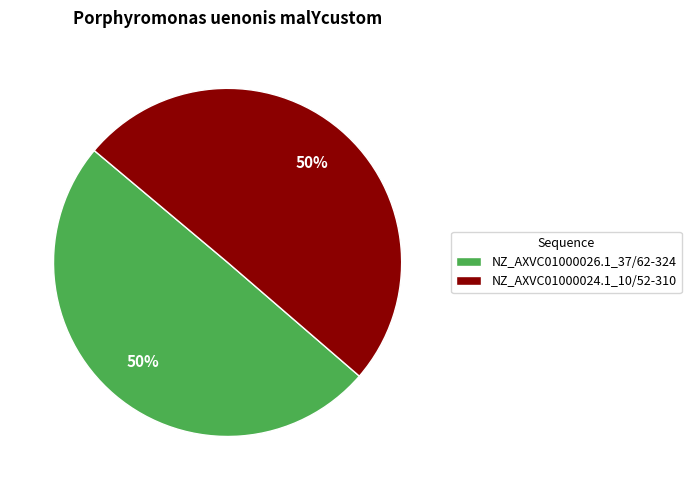

What is the ratio of the value at NZ_AXVC01000024.1_10/52-310 to the value at NZ_AXVC01000026.1_37/62-324?

1.0